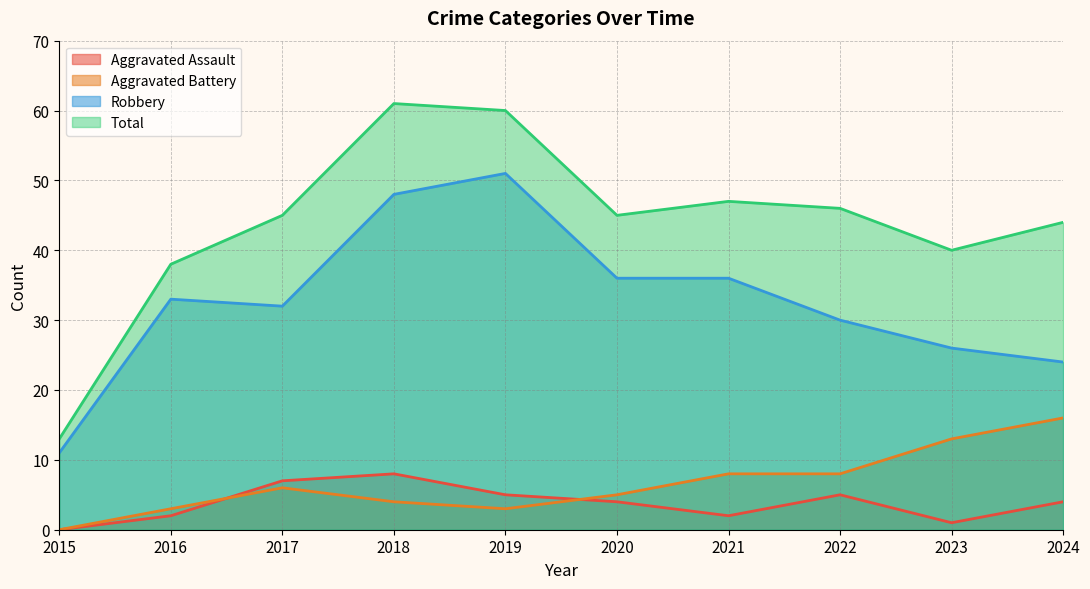

What is the average value of the Robbery series?

33